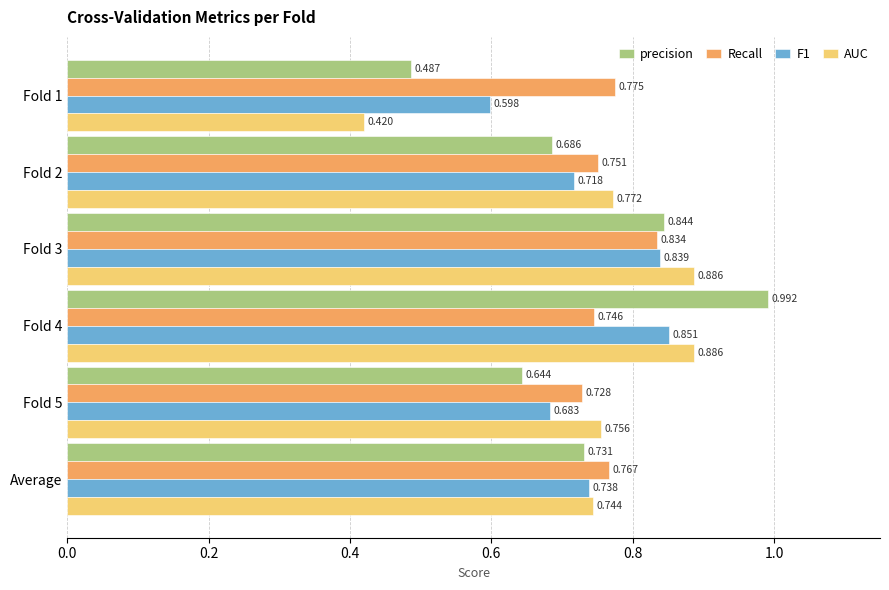

Which series has the largest total across all categories?

Recall